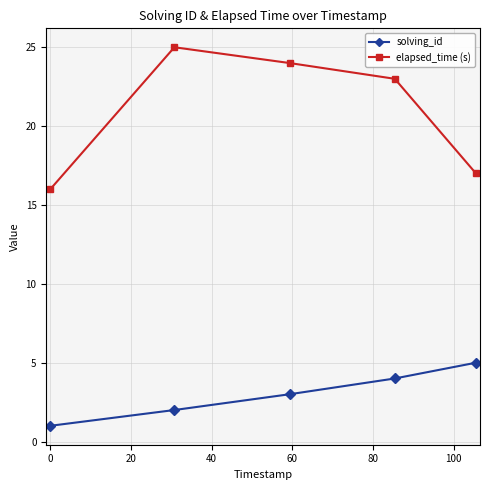

Reading left to right, extract all data points from this chart.

solving_id: 1	2	3	4	5
elapsed_time (s): 16	25	24	23	17